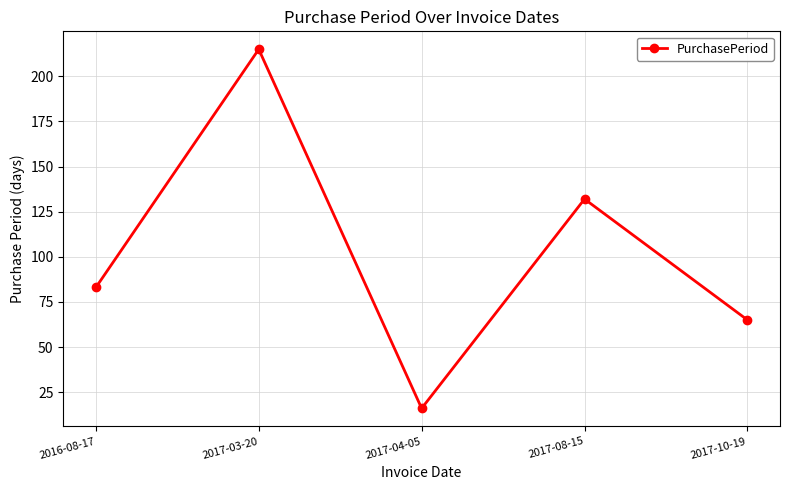

How many interior local peaks (higher than both neighbors) does the data have?

2